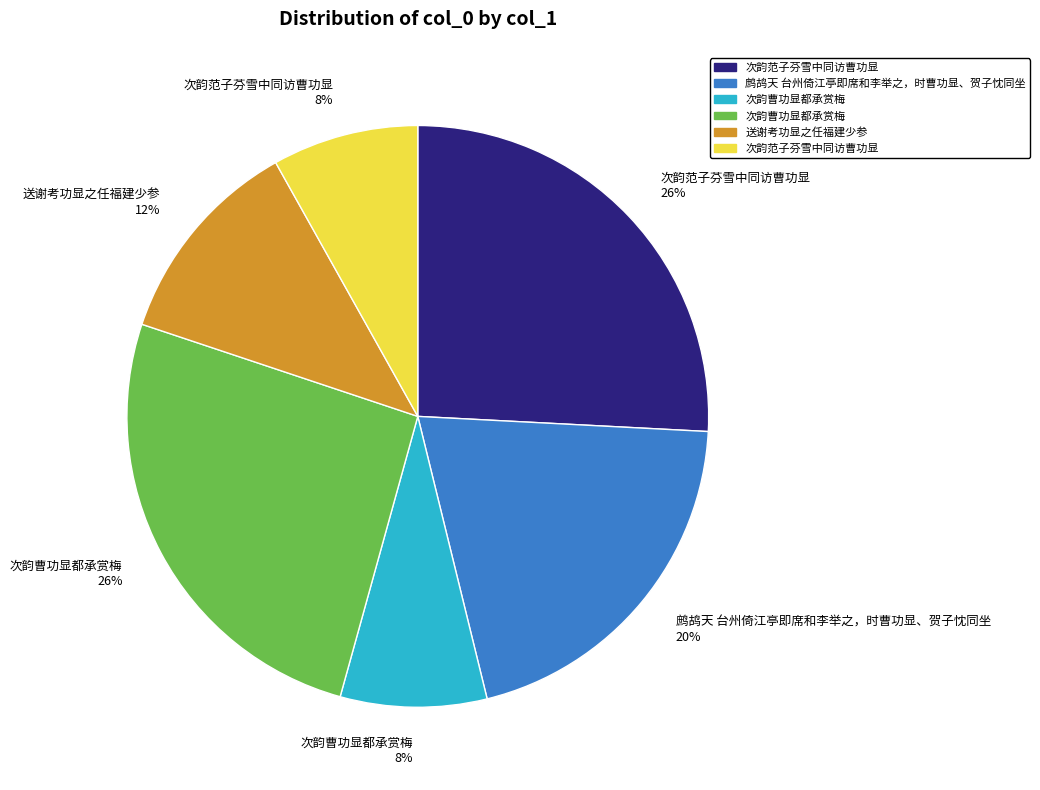

Count the number of slices in the pie.

6